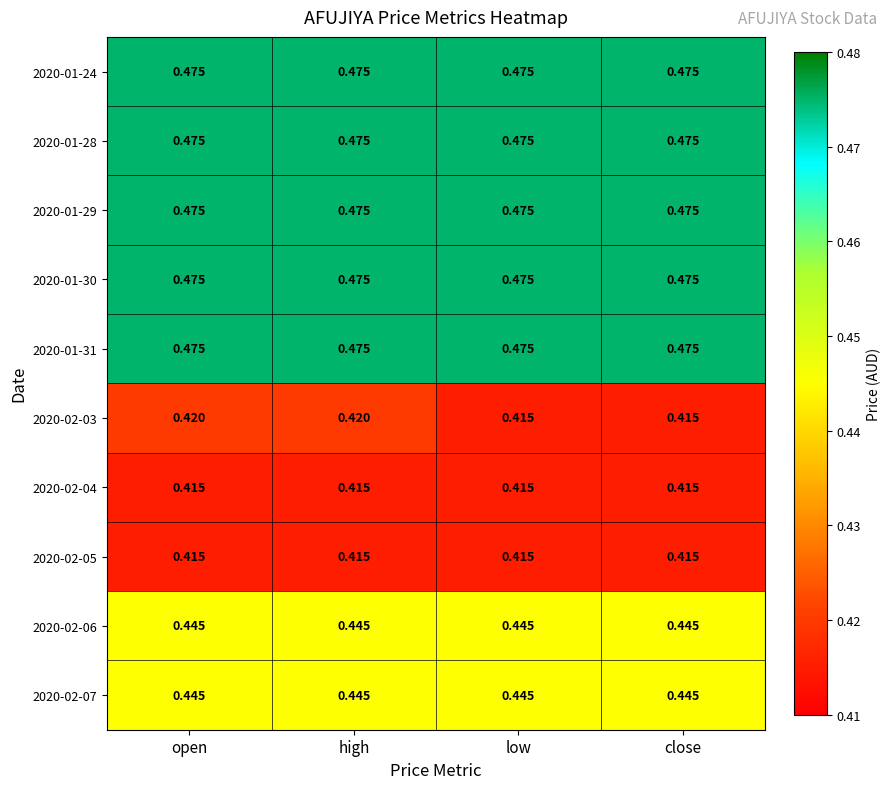

Which has a higher value, close or low?

close